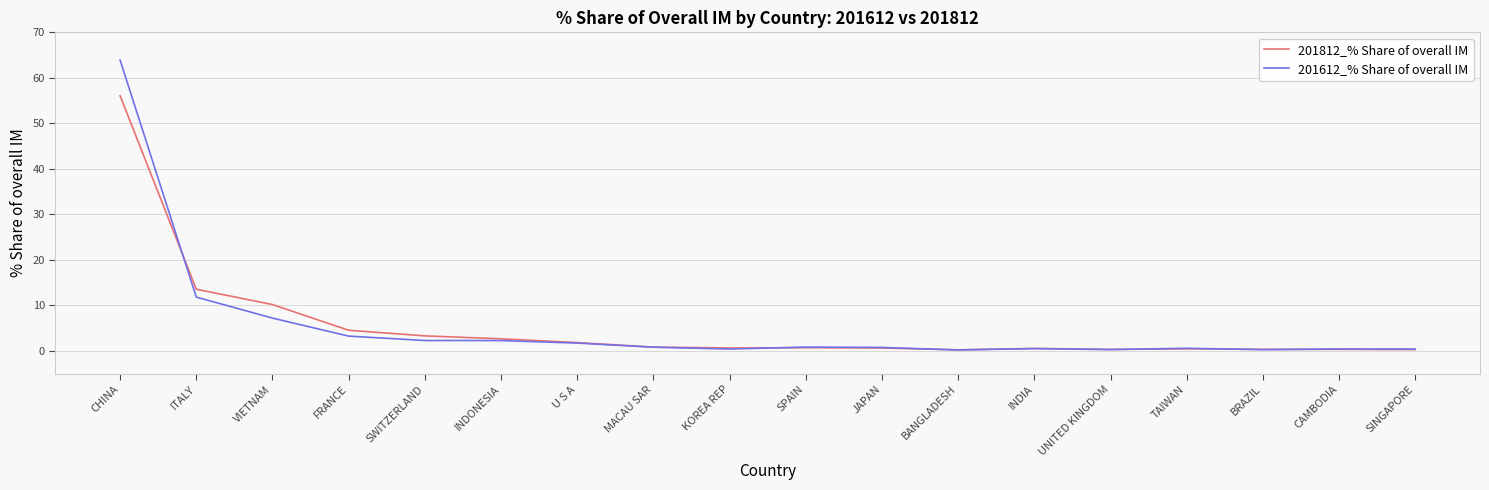

What position from the right is SWITZERLAND?

14